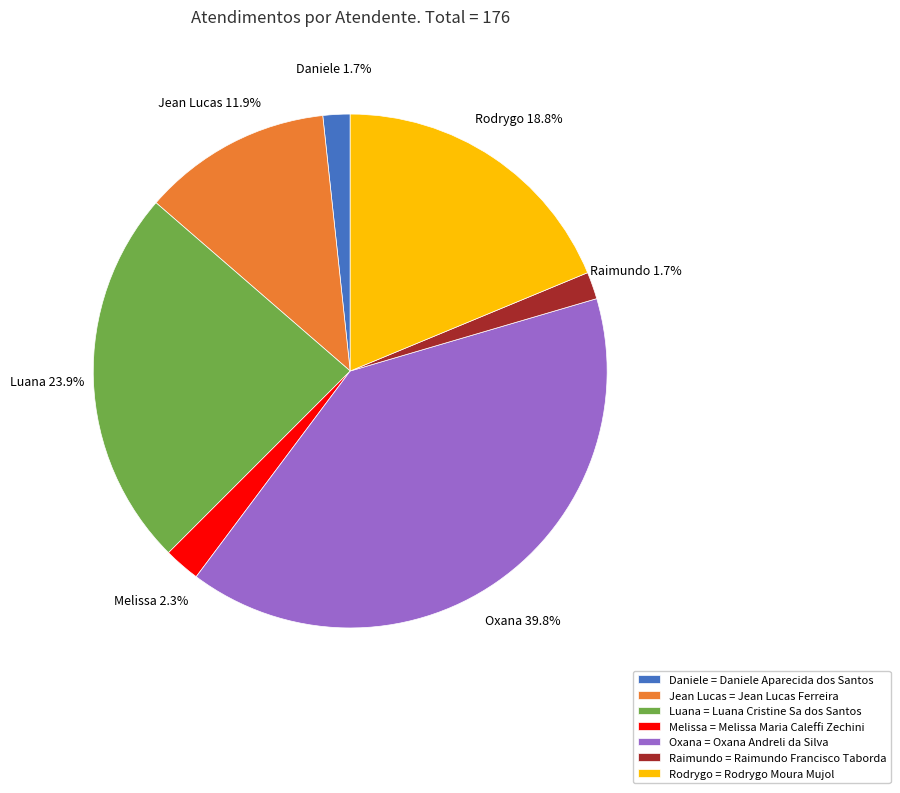

Is the sum of Raimundo and Melissa greater than half?

No